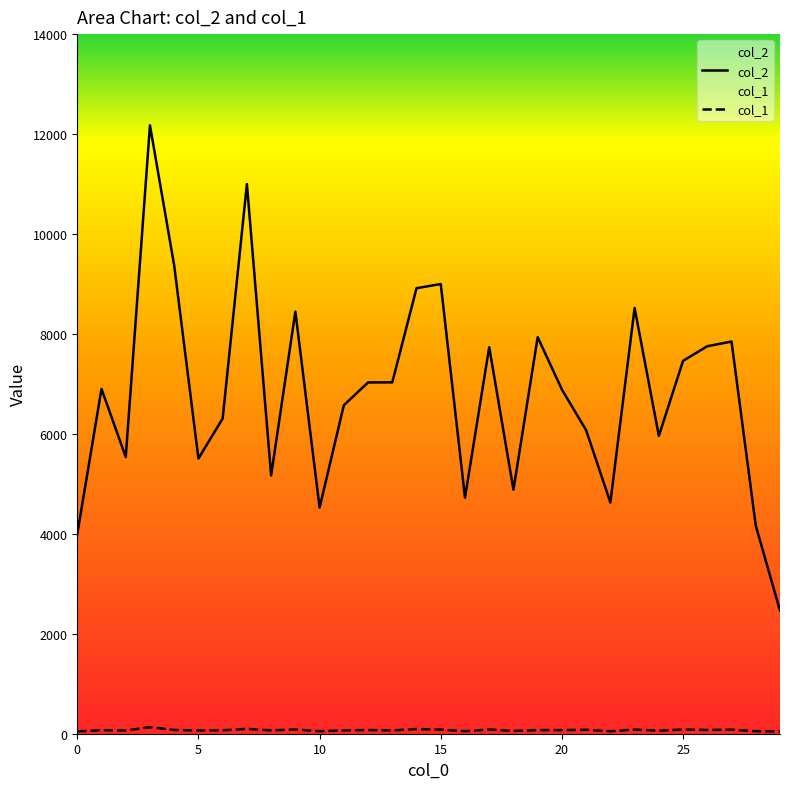

What are all the series names shown in the legend?

col_2, col_1